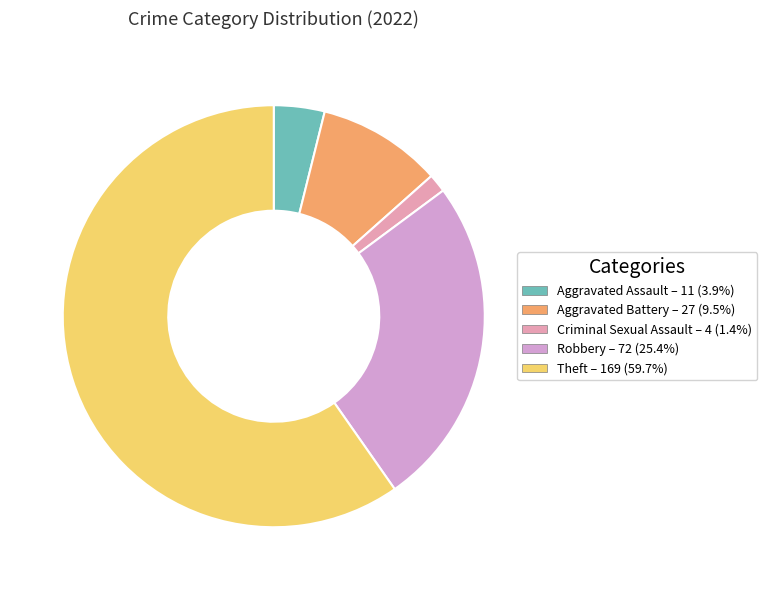

How many segments does this pie chart have?

5